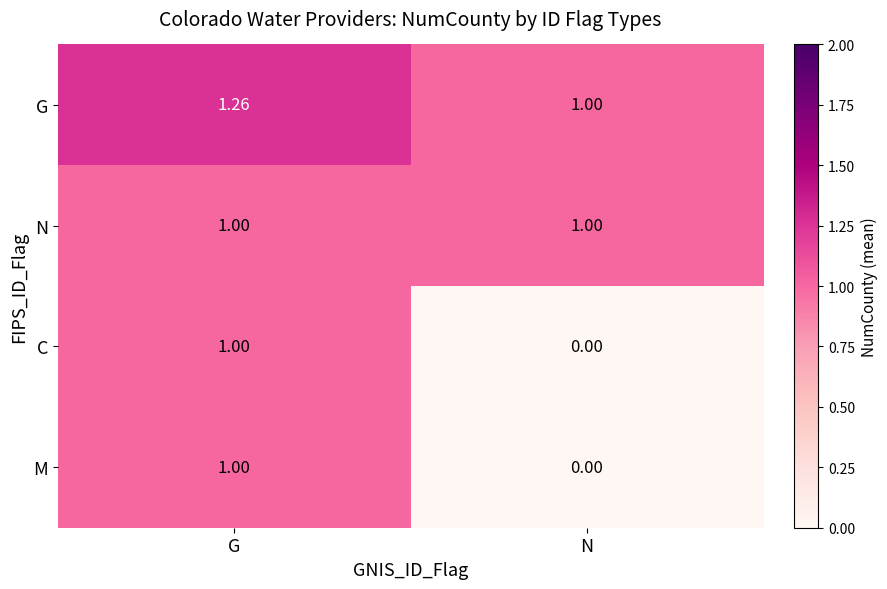

At which label is M closest to 0?

N